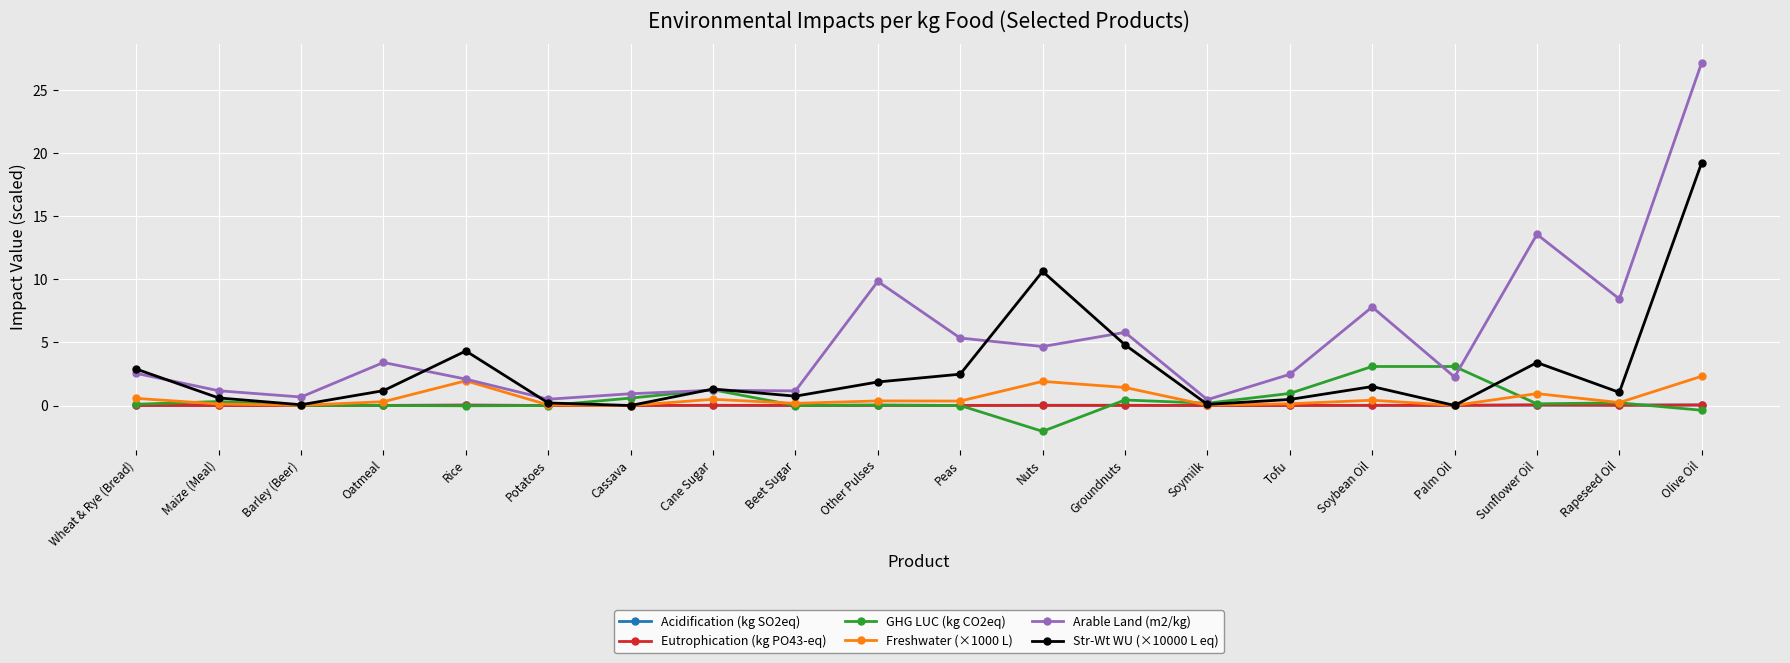

The Arable Land (m2/kg) series shows 8.4 at Groundnuts. True or false?

False